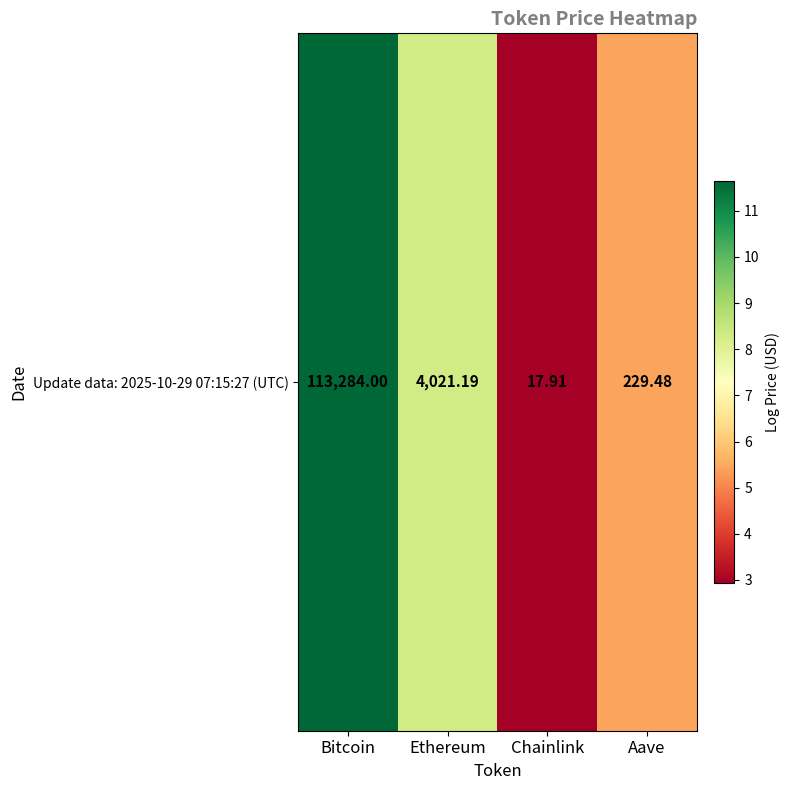

What is the sum of all values?

28.3